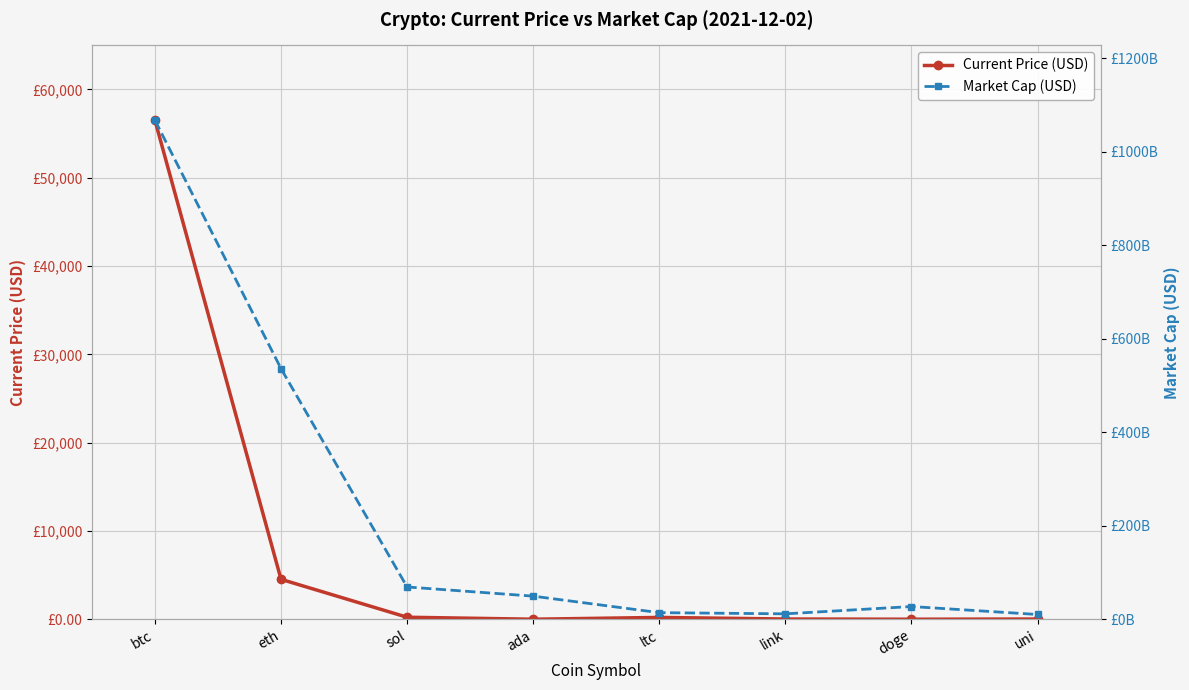

At how many categories does at least one series exceed 409040814523?

2